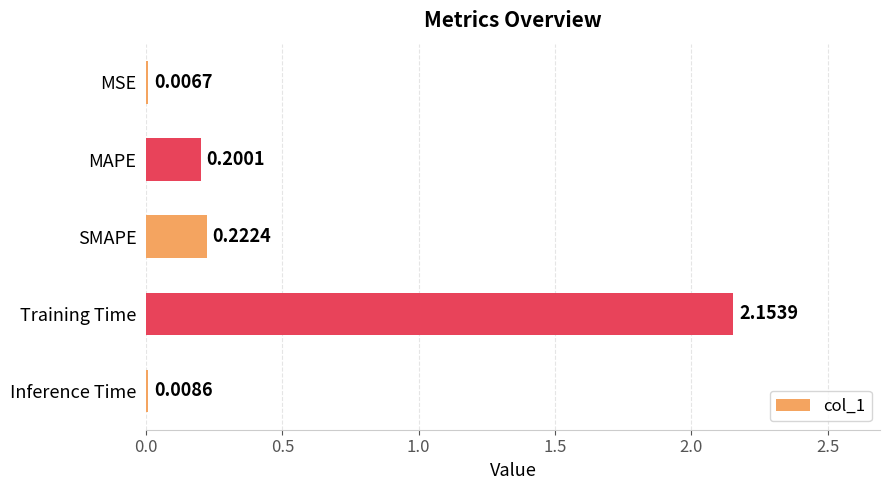

Where is the data nearest to the value 1?

SMAPE